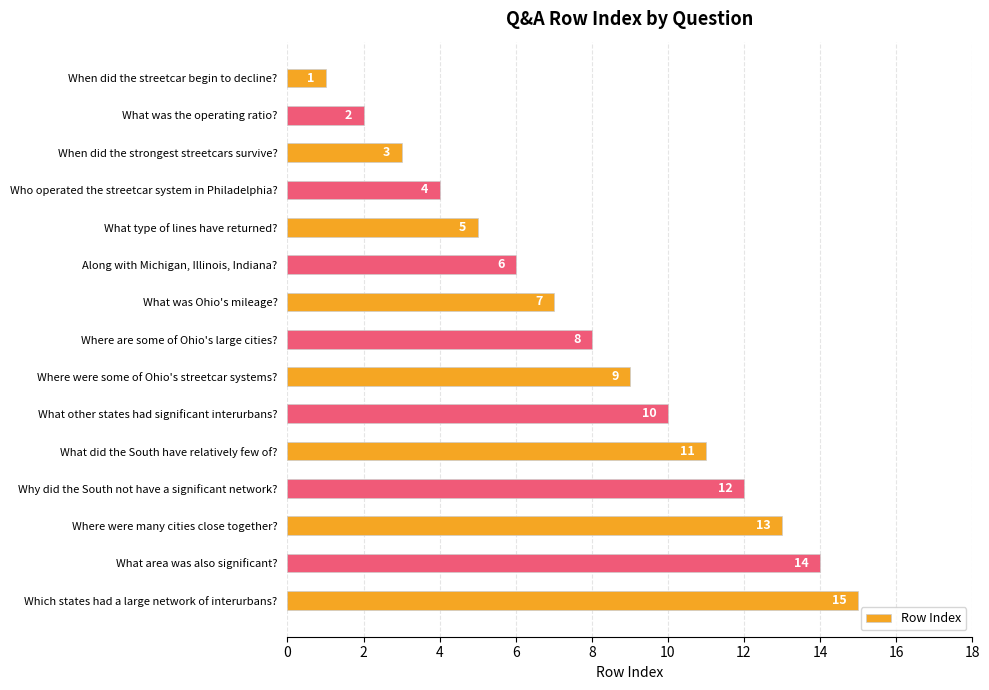

What is the sum of all values?

120